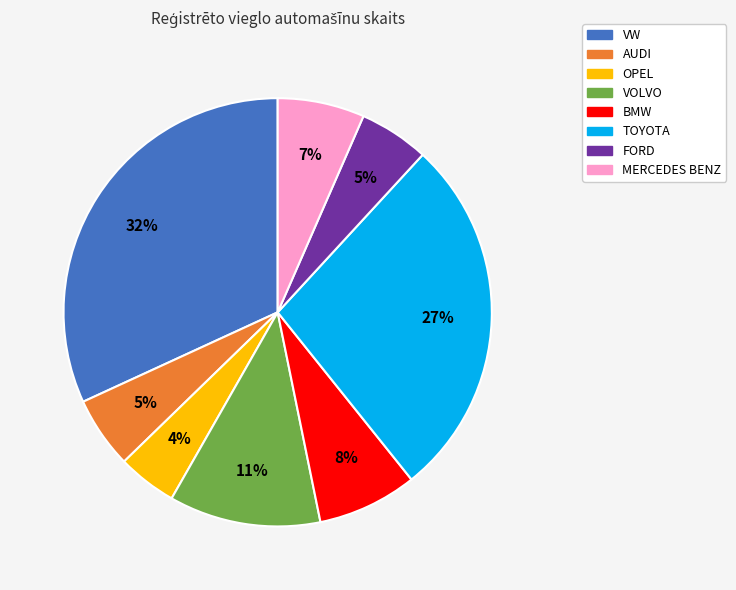

Which category has the biggest portion of the pie?

VW